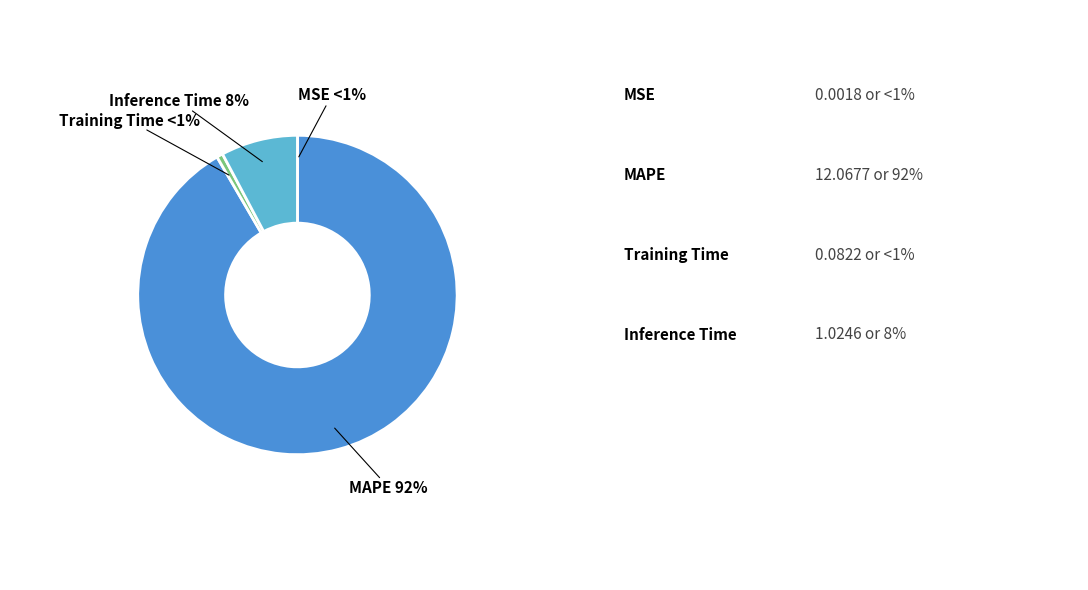

Which category has the biggest portion of the pie?

MAPE